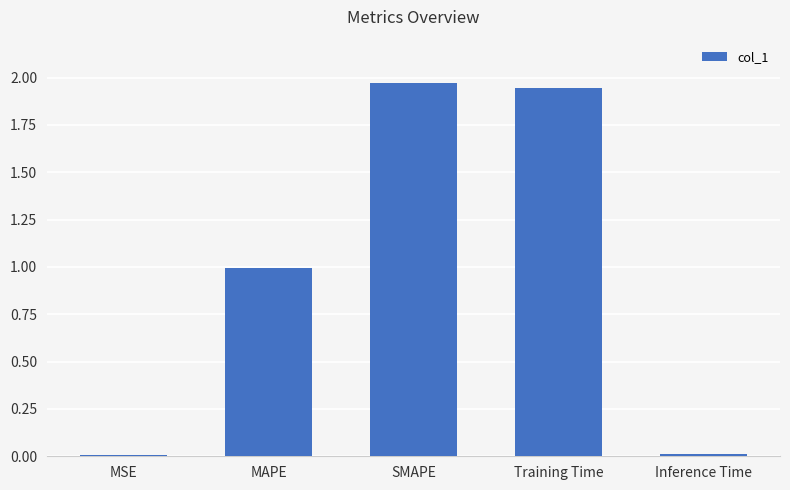

Are the bars horizontal?

No